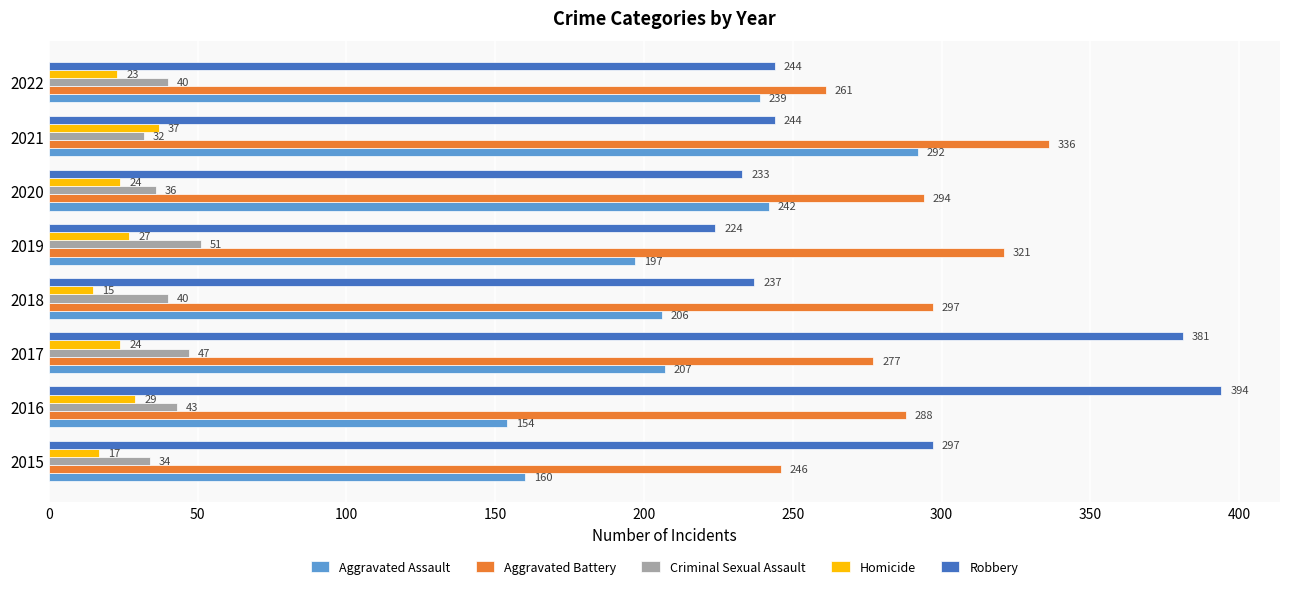

What are all the series names shown in the legend?

Aggravated Assault, Aggravated Battery, Criminal Sexual Assault, Homicide, Robbery